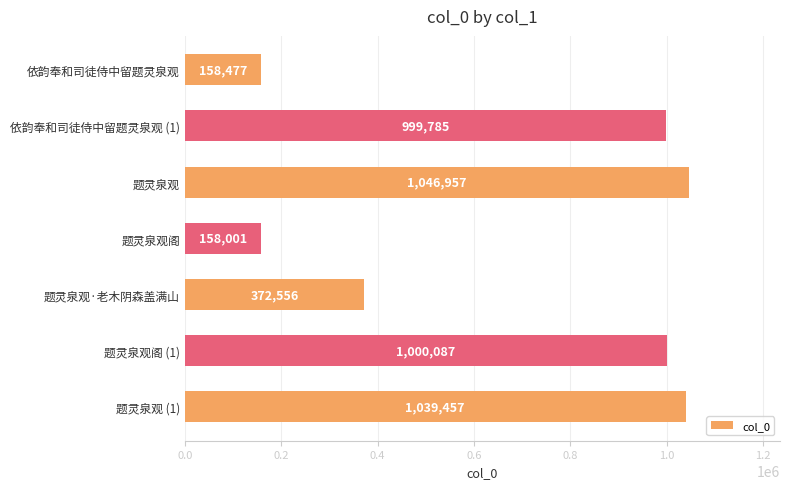

What is the change in value from 依韵奉和司徒侍中留题灵泉观 to 依韵奉和司徒侍中留题灵泉观 (1)?

+841308